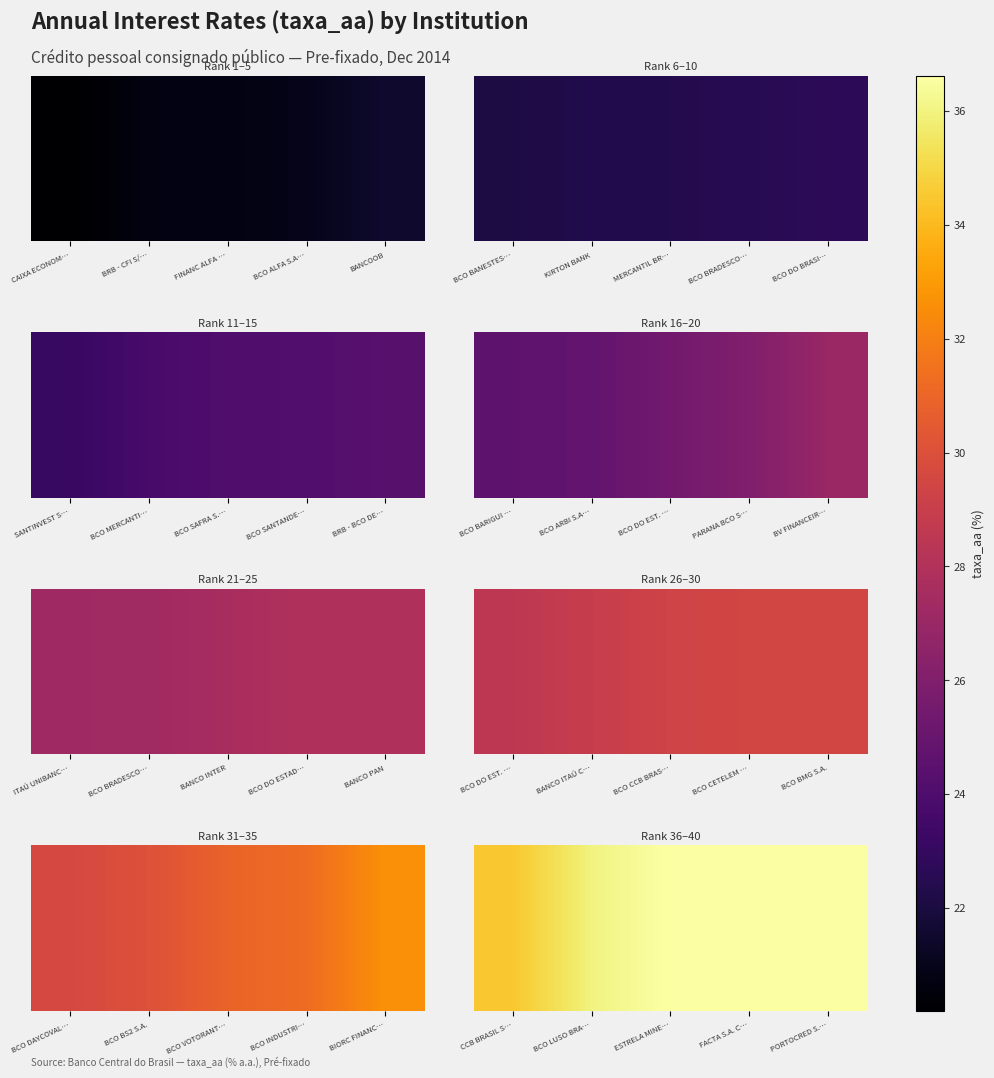

Rank the categories by value from highest to lowest.

PORTOCRED S.…, FACTA S.A. C…, ESTRELA MINE…, BCO LUSO BRA…, CCB BRASIL S…